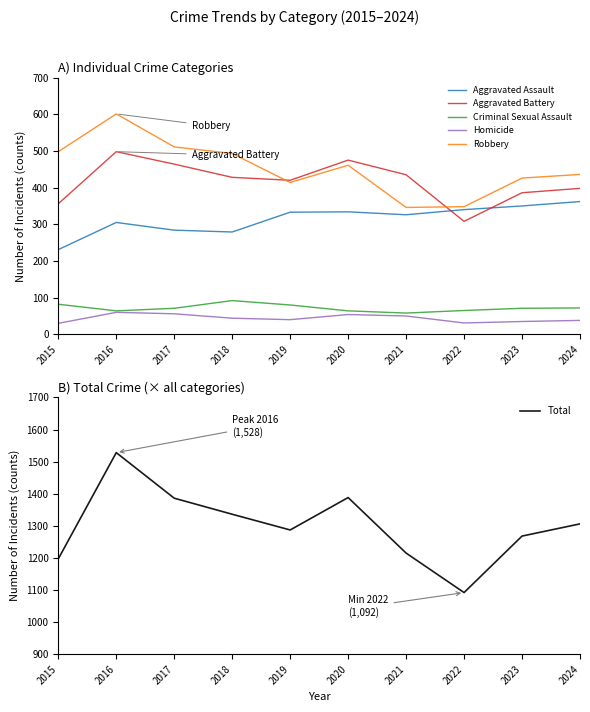

What is the maximum value for Robbery?

601